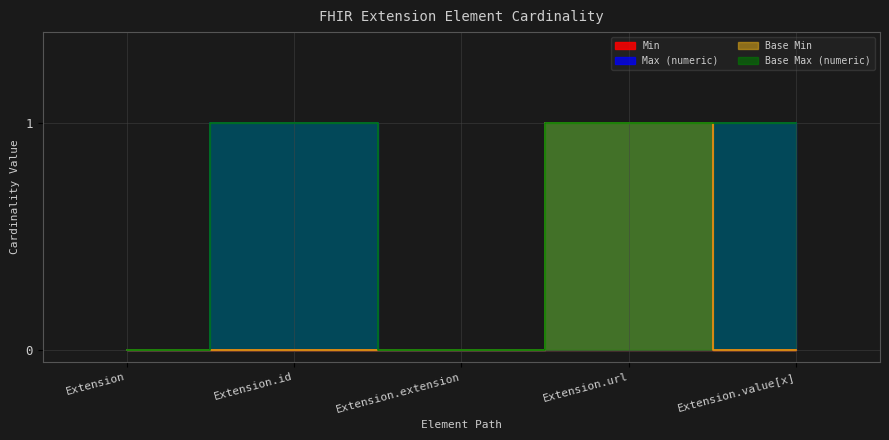

True or false: Base Max_numeric and Max_numeric cross at least once.

False